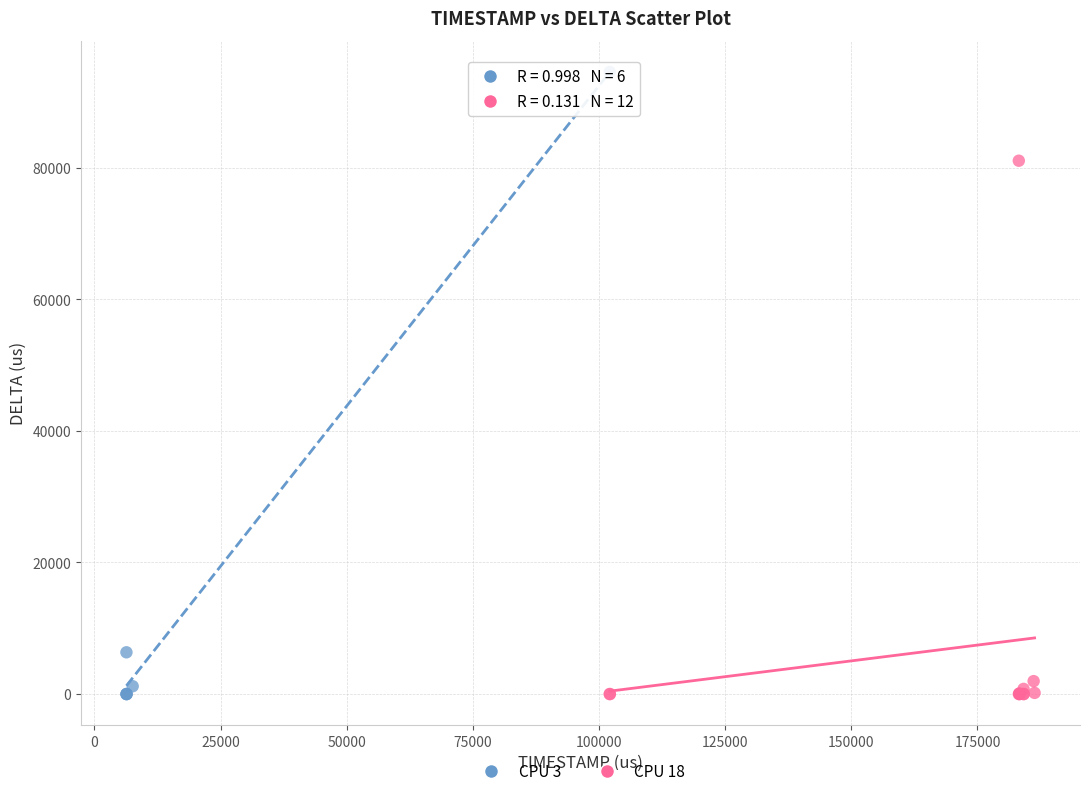

Which series reaches the maximum Y coordinate?

CPU 3